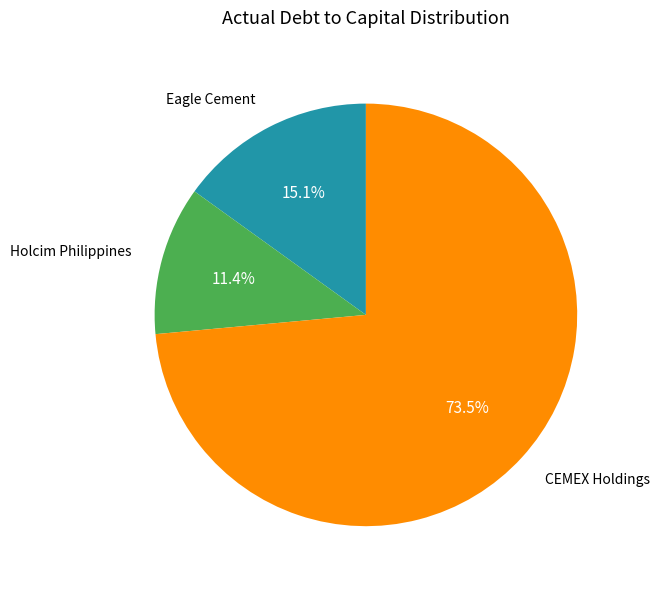

Is there a majority slice in this chart?

Yes